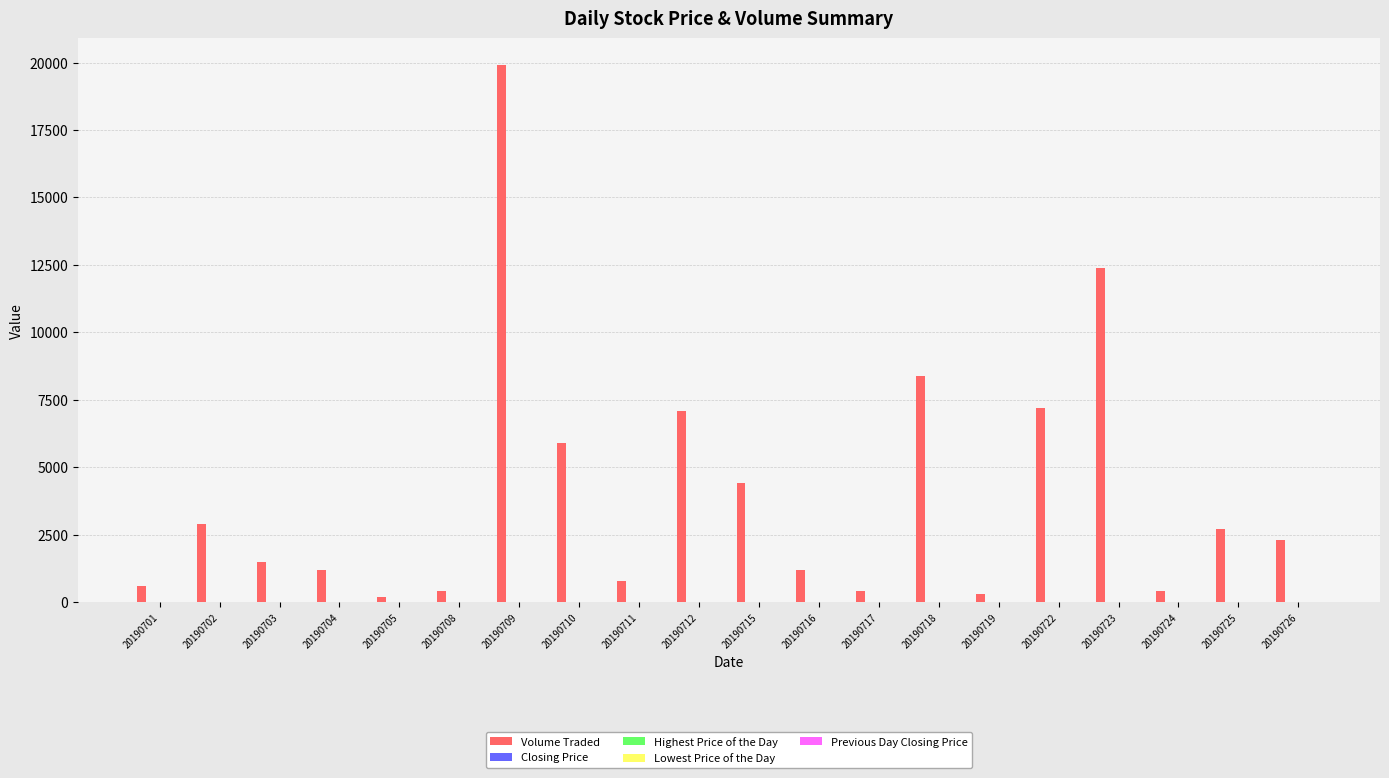

Between 20190701 and 20190715, which series saw the biggest shift?

Volume Traded